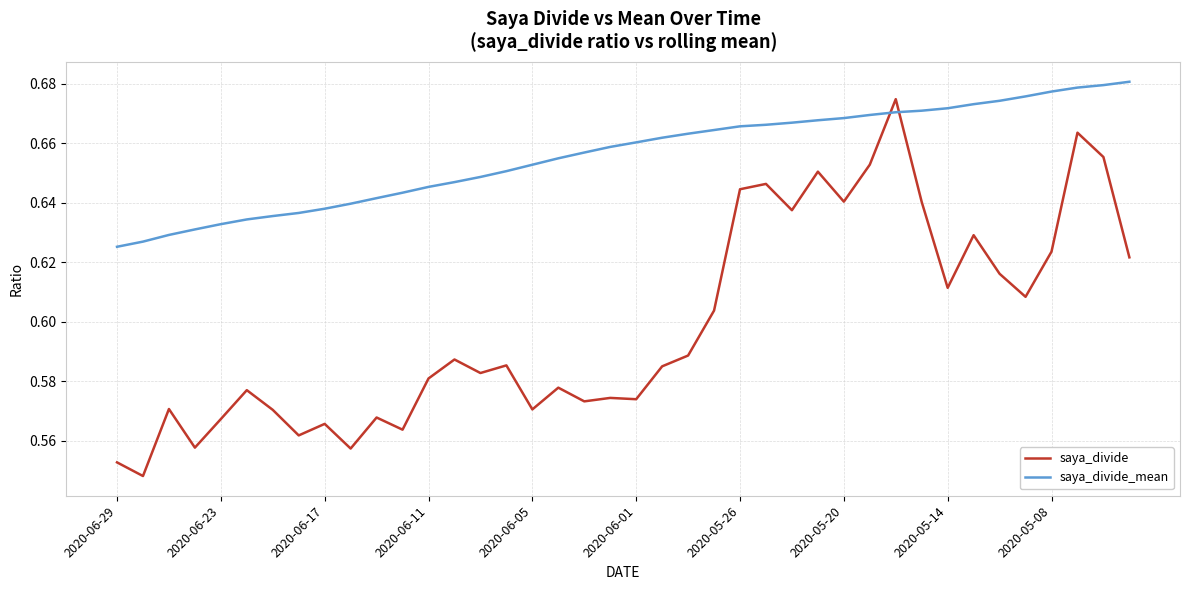

List the series in order of their overall mean, highest first.

saya_divide_mean, saya_divide